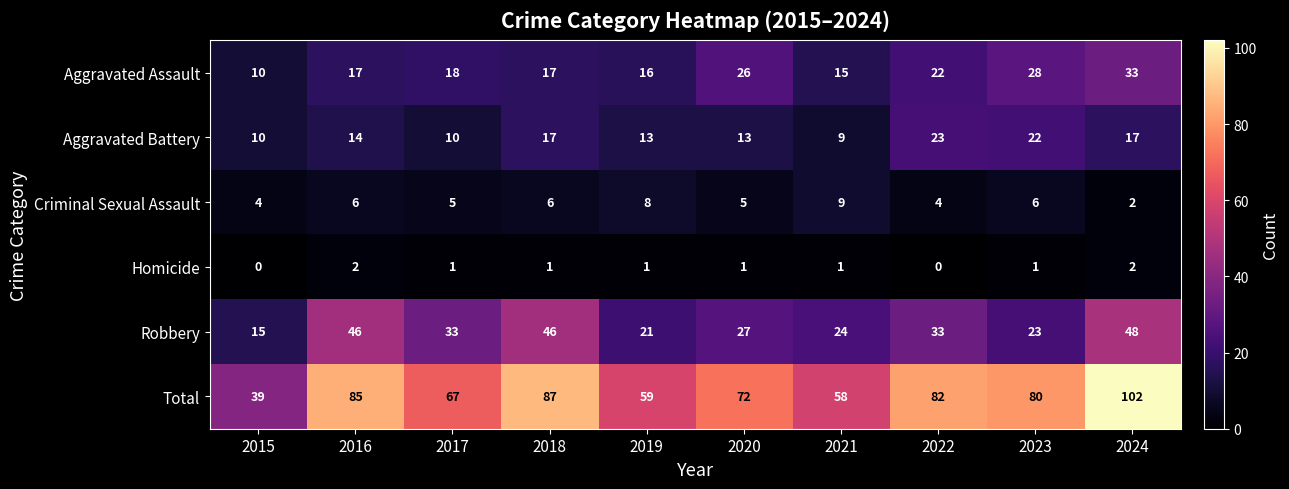

What is the minimum value for Aggravated Assault?

10